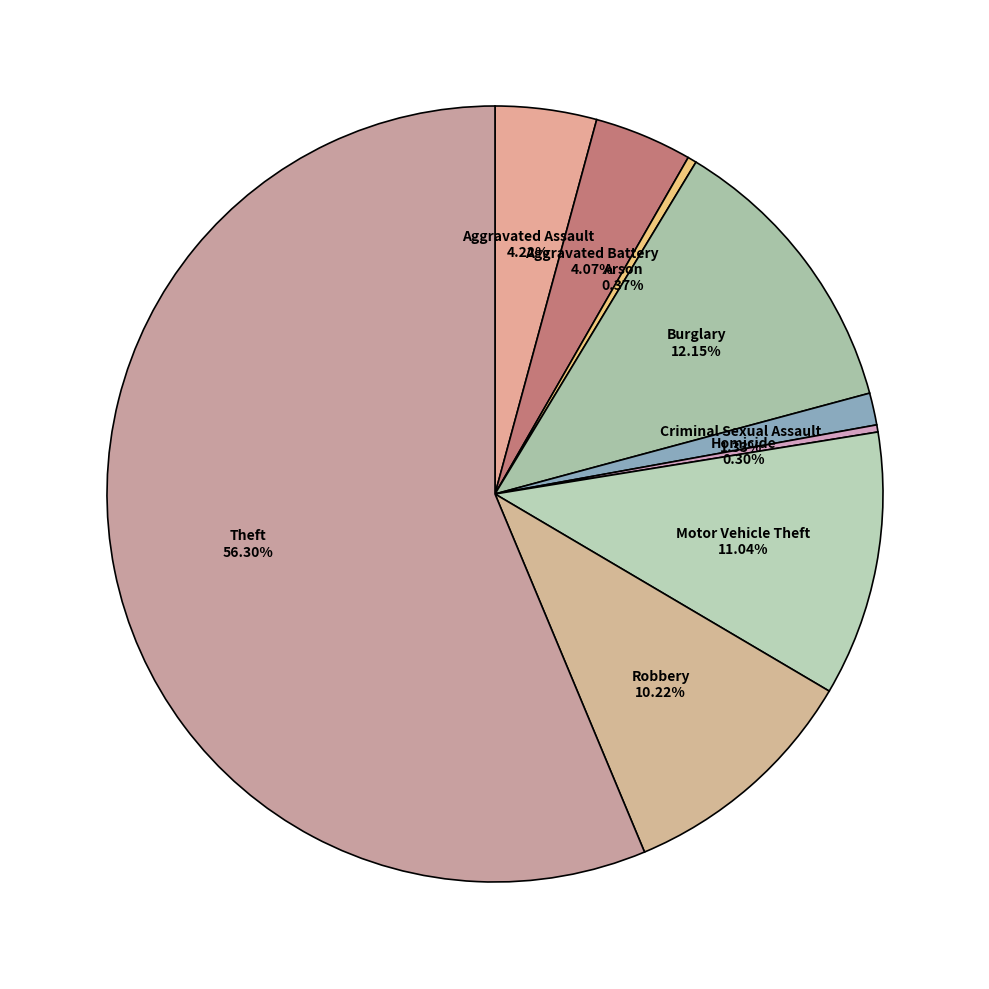

Which slice is the largest?

Theft